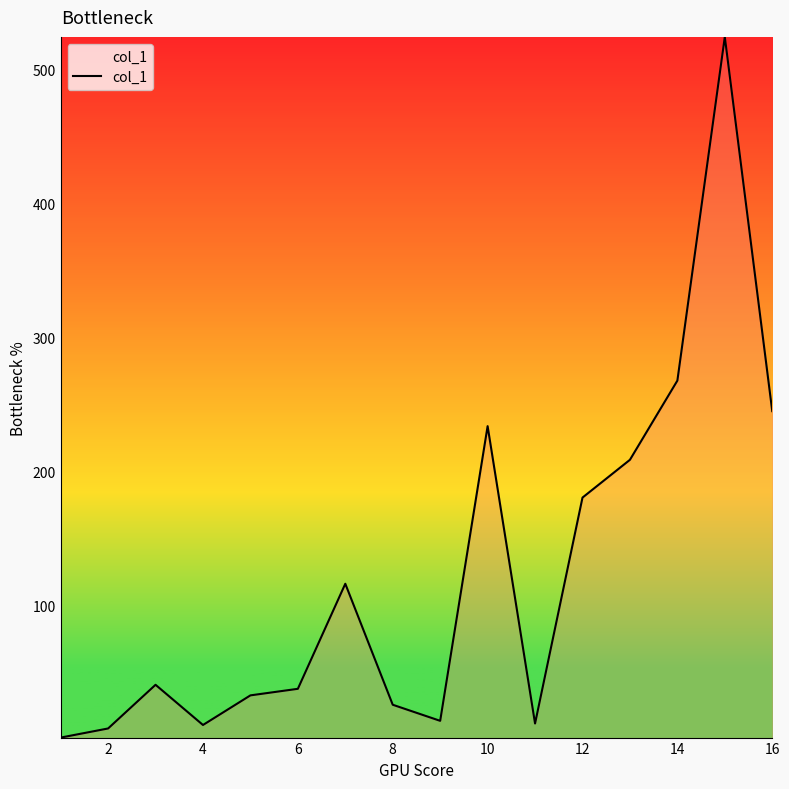

How many interior local peaks (higher than both neighbors) does the data have?

4